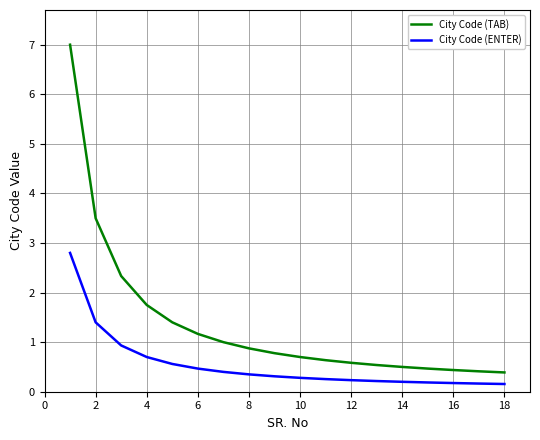

What is the difference between the maximum and minimum values in the City Code (TAB) series?

6.6